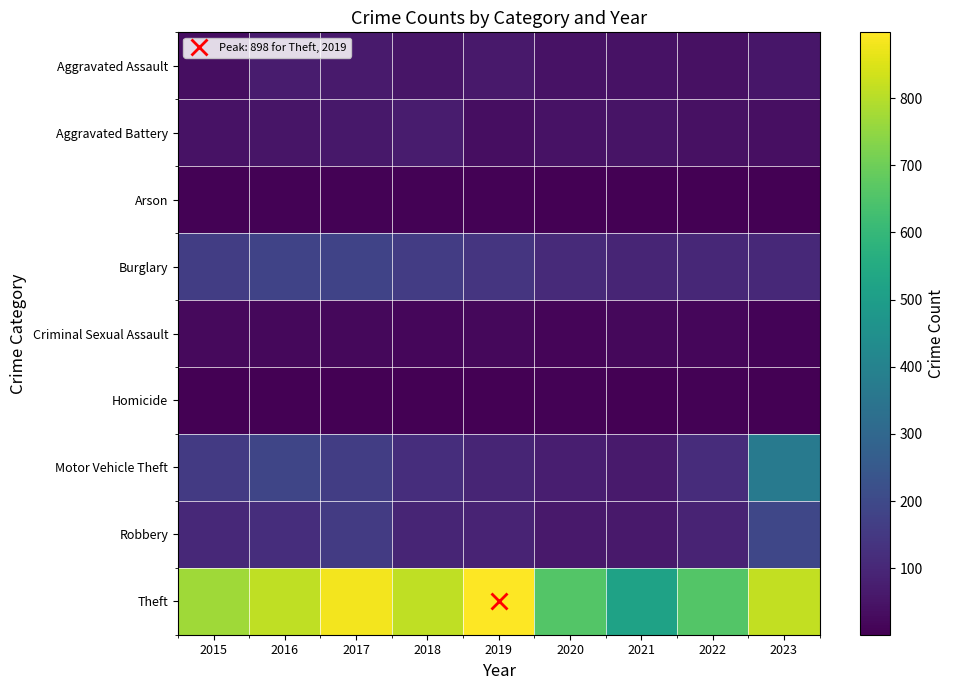

Which series has the widest spread of values?

Theft